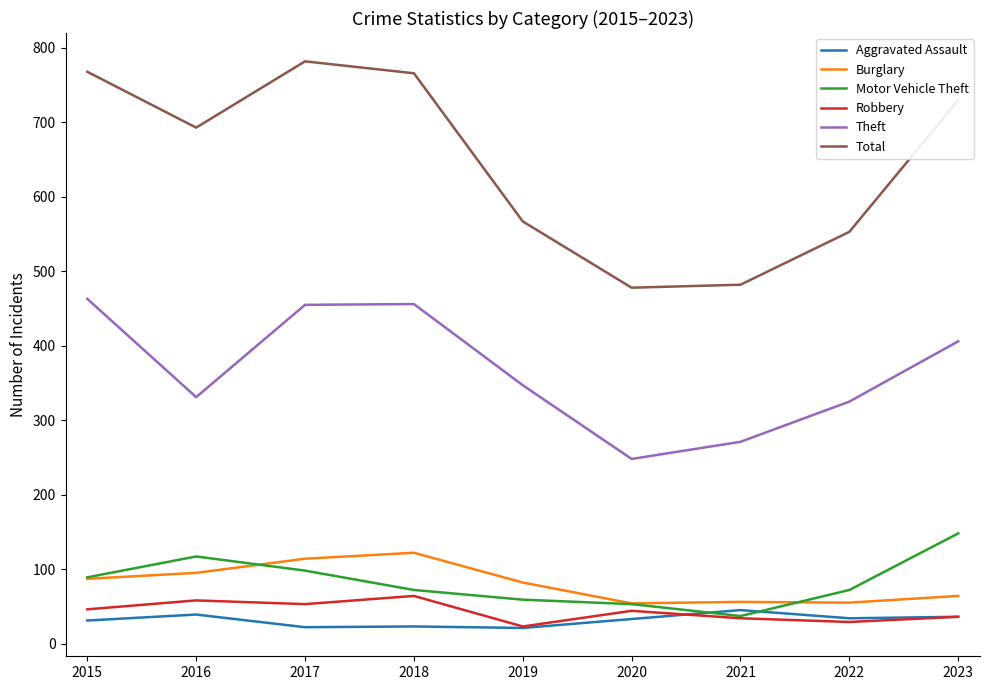

True or false: Aggravated Assault and Burglary intersect in this chart.

False